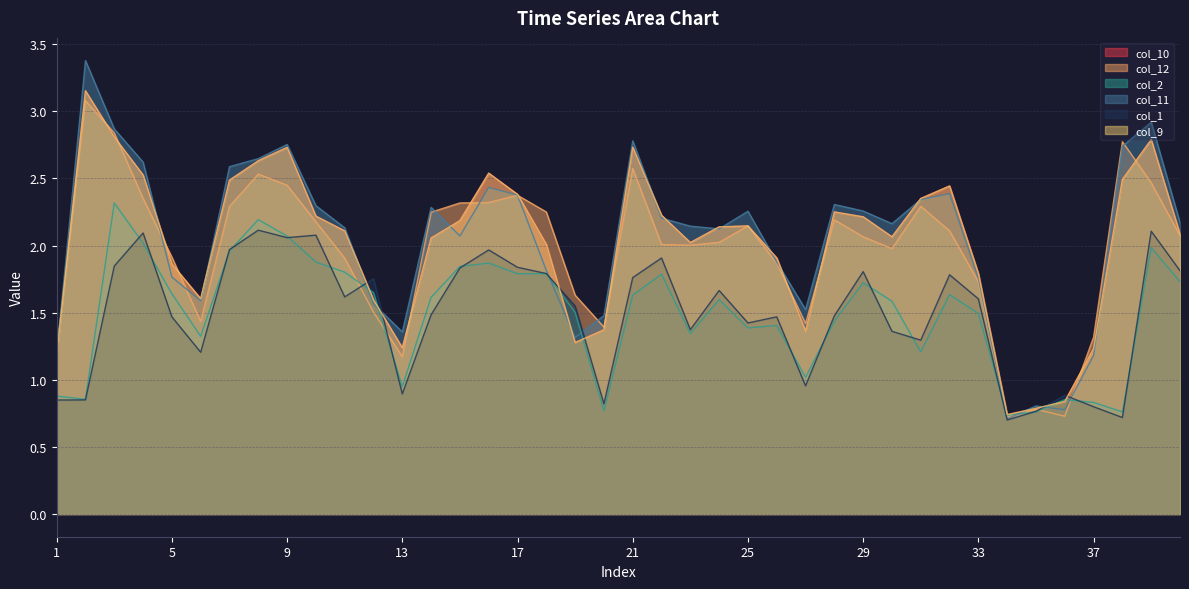

List the labels in order of col_1 value, smallest first.

34, 38, 35, 37, 20, 1, 2, 36, 13, 27, 6, 31, 30, 23, 25, 5, 26, 28, 14, 19, 33, 11, 24, 12, 21, 32, 18, 29, 40, 15, 17, 3, 22, 16, 7, 9, 10, 4, 39, 8